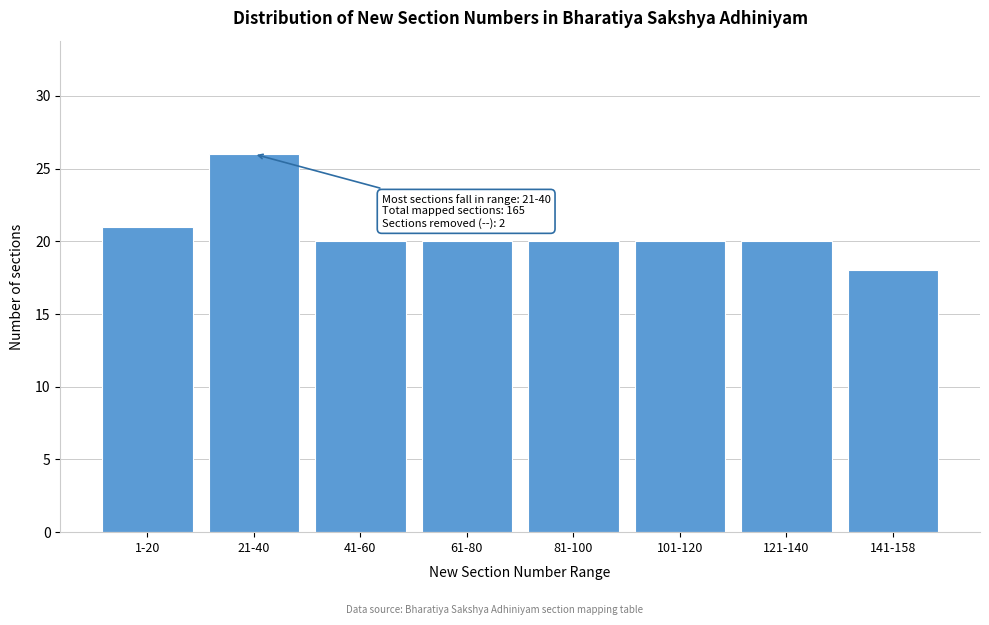

Reading left to right, what are all the values shown in this chart?

1-20=21	21-40=26	41-60=20	61-80=20	81-100=20	101-120=20	121-140=20	141-158=18